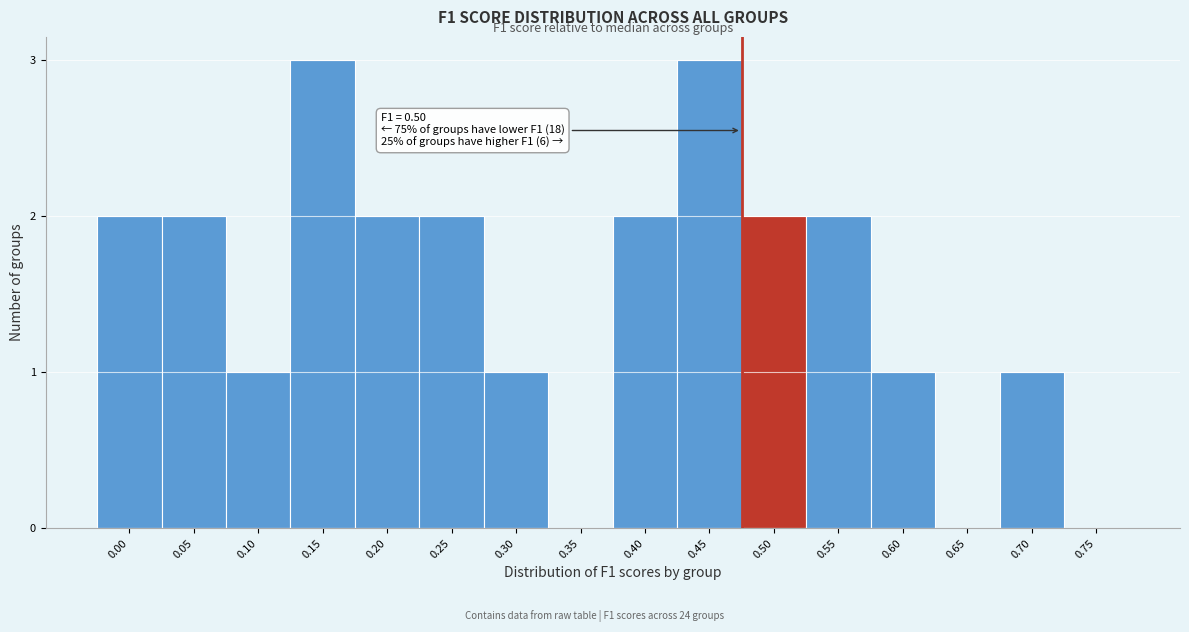

Reading left to right, list all the values displayed in this chart.

0.00=2	0.05=2	0.10=1	0.15=3	0.20=2	0.25=2	0.30=1	0.35=0	0.40=2	0.45=3	0.50=2	0.55=2	0.60=1	0.65=0	0.70=1	0.75=0